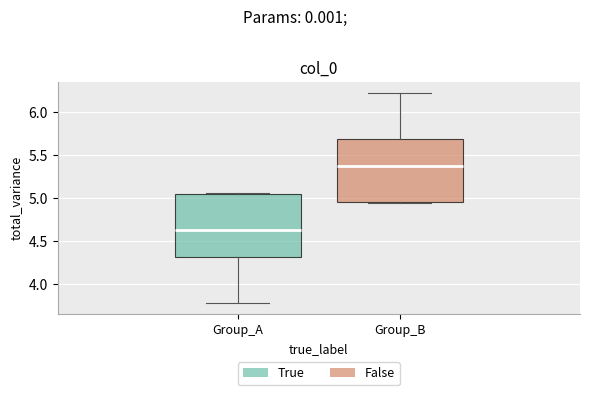

Reading left to right, read every box against the y-axis: the position of its median line, the range the box covers, and the ends of its whiskers. The values are not printed on the chart, so give them approximately, as read against the axis.

Group_A: median 4.65, box 4.30 to 5.05, whiskers 3.75 to 5.05
Group_B: median 5.35, box 4.95 to 5.70, whiskers 4.95 to 6.25